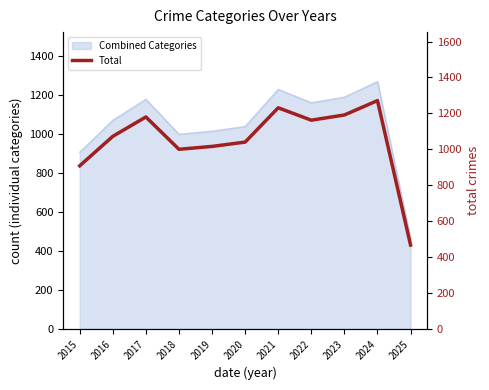

At which category does the data reach its first local valley?

2018